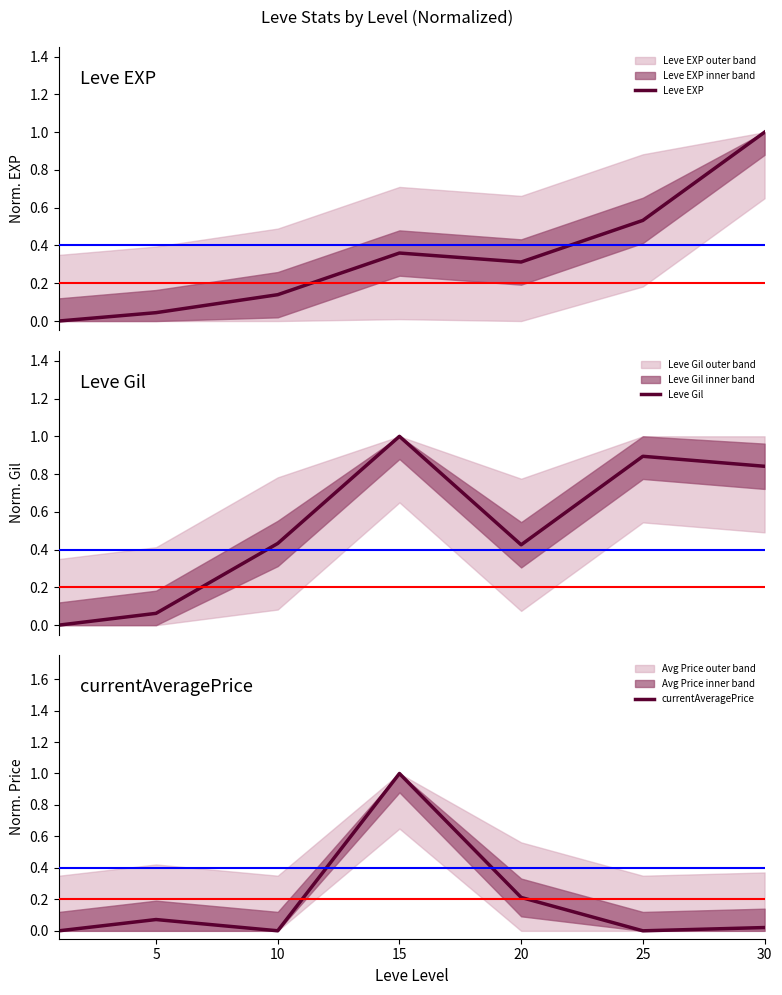

Is this an area chart (filled region under the line)?

No